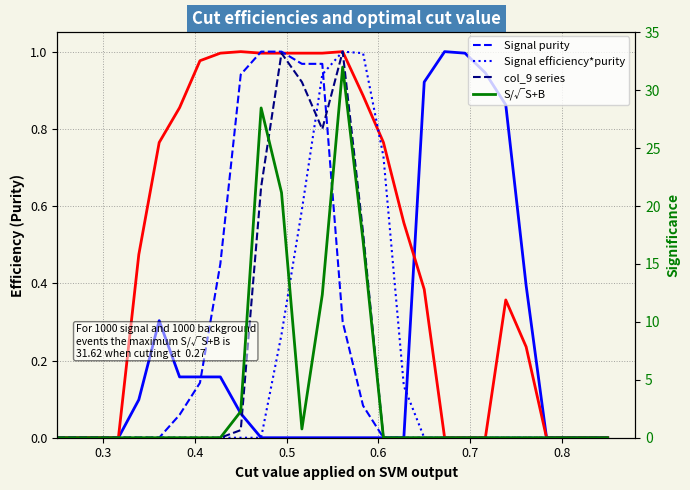

How many lines are shown in the chart?

6